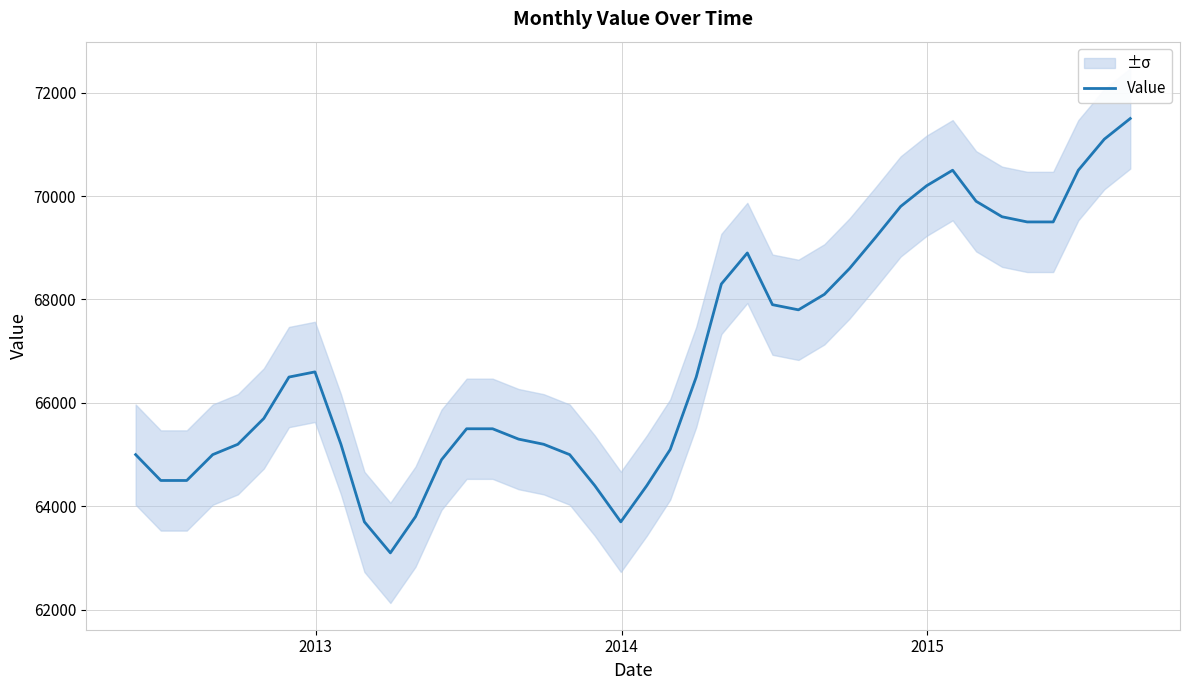

What is the value of the 3rd point from the left?

64500